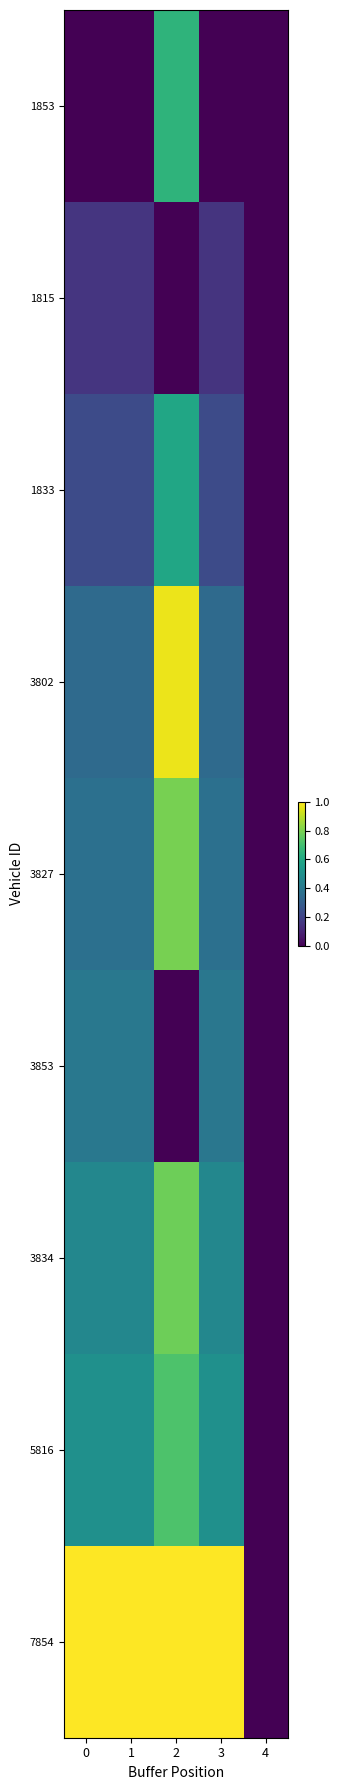

Reading right to left, transcribe all the data shown in this chart.

1853: 4=0.0	3=0.0	2=0.7	1=0.0	0=0.0
1815: 4=0.0	3=0.1	2=0.0	1=0.2	0=0.2
1833: 4=0.0	3=0.2	2=0.6	1=0.2	0=0.2
3802: 4=0.0	3=0.3	2=1.0	1=0.3	0=0.3
3827: 4=0.0	3=0.4	2=0.8	1=0.4	0=0.4
3853: 4=0.0	3=0.4	2=0.0	1=0.4	0=0.4
3834: 4=0.0	3=0.5	2=0.8	1=0.5	0=0.5
5816: 4=0.0	3=0.5	2=0.7	1=0.5	0=0.5
7854: 4=0.0	3=1.0	2=1.0	1=1.0	0=1.0